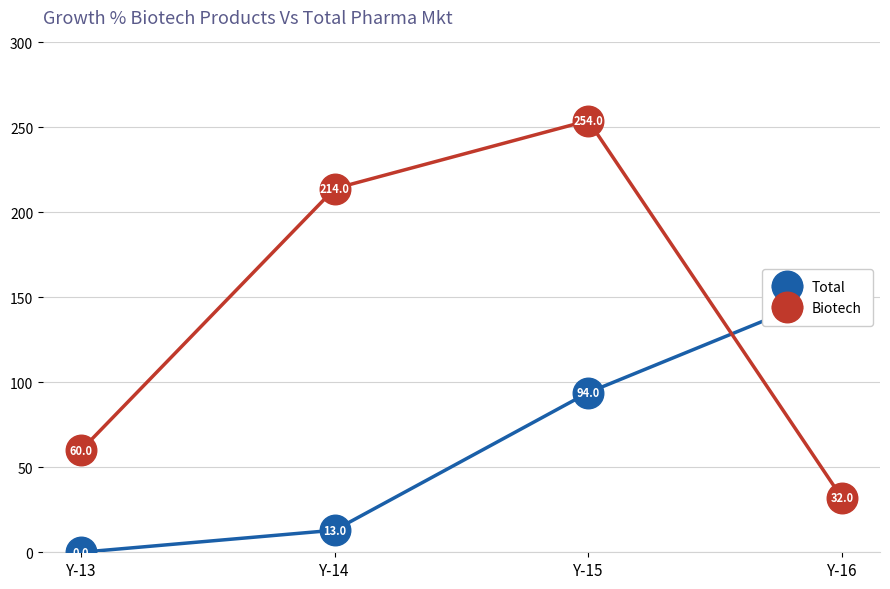

What is the spread (max minus min) of values at Y-16?

123